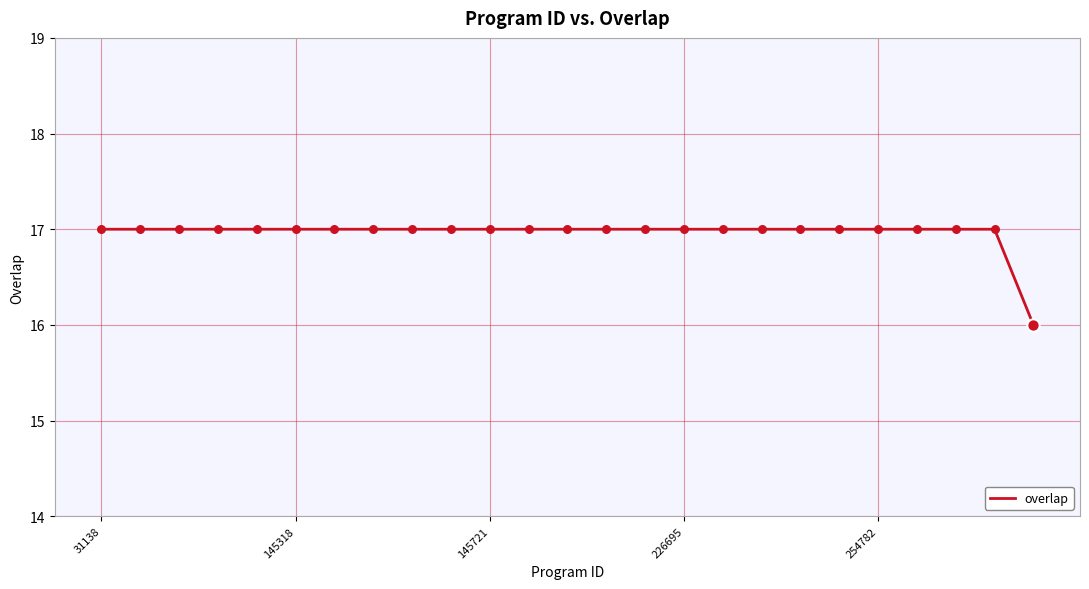

What is the greatest value displayed?

17